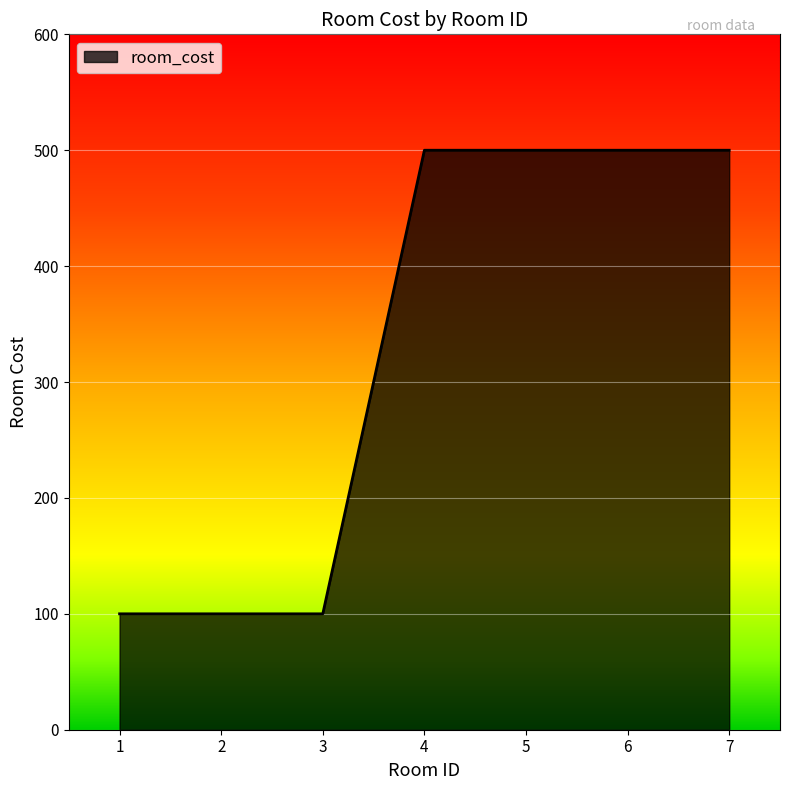

How many lines are shown in the chart?

1